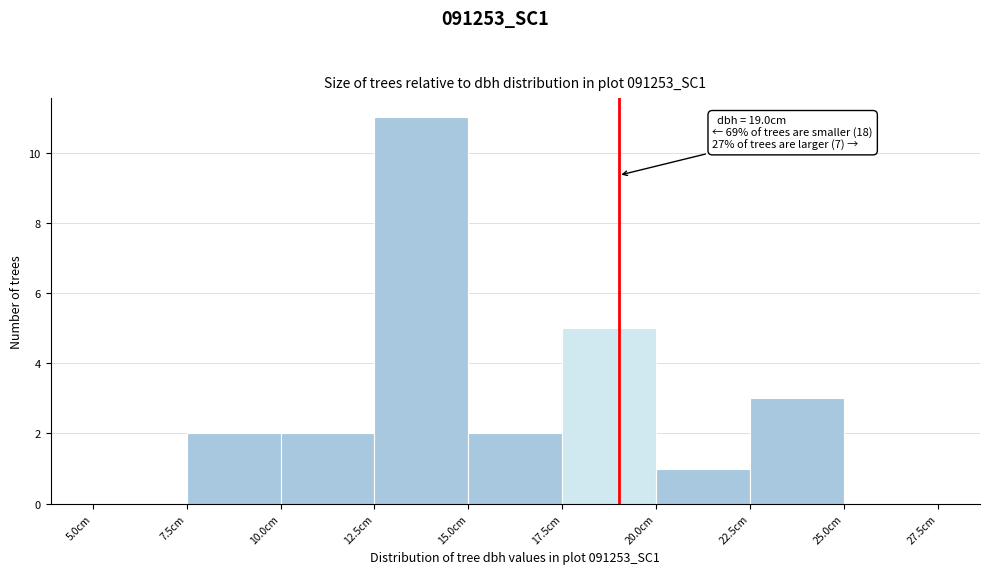

Which range on the x-axis has the tallest bar?

12.5 to 15.0